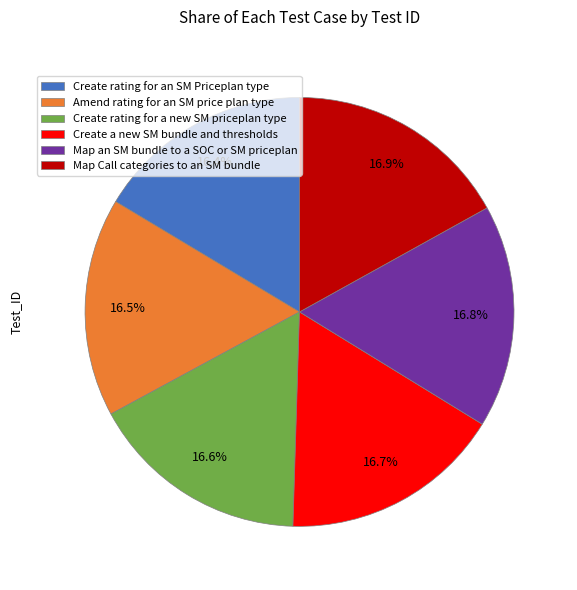

Does Create a new SM bundle and thresholds account for over 50% of the chart?

No